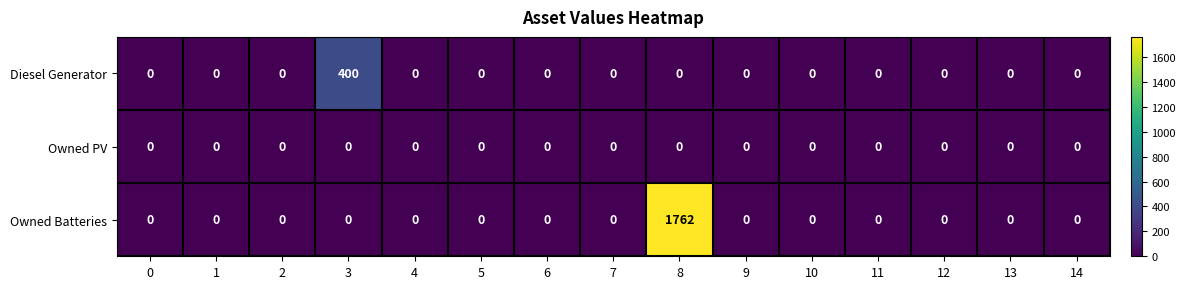

How many series are shown in this chart?

3